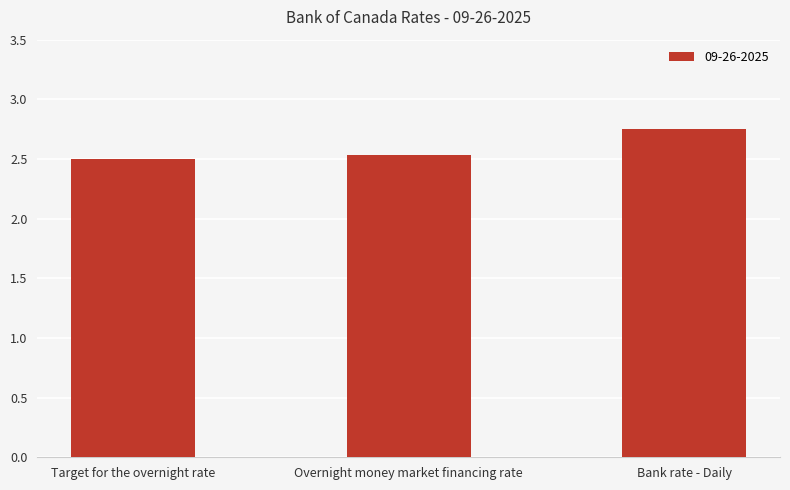

What is the value of the 2nd bar from the left?

2.5